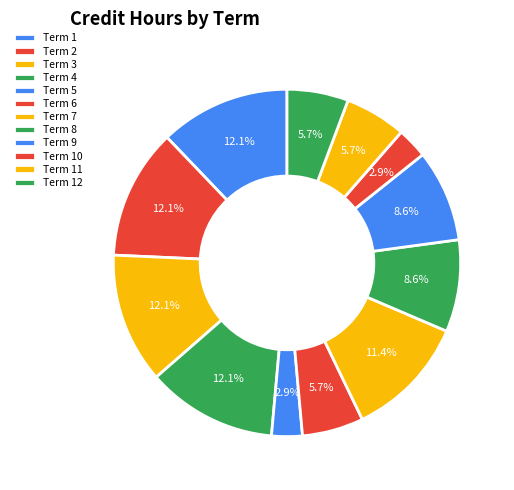

Does any single category account for the majority?

No